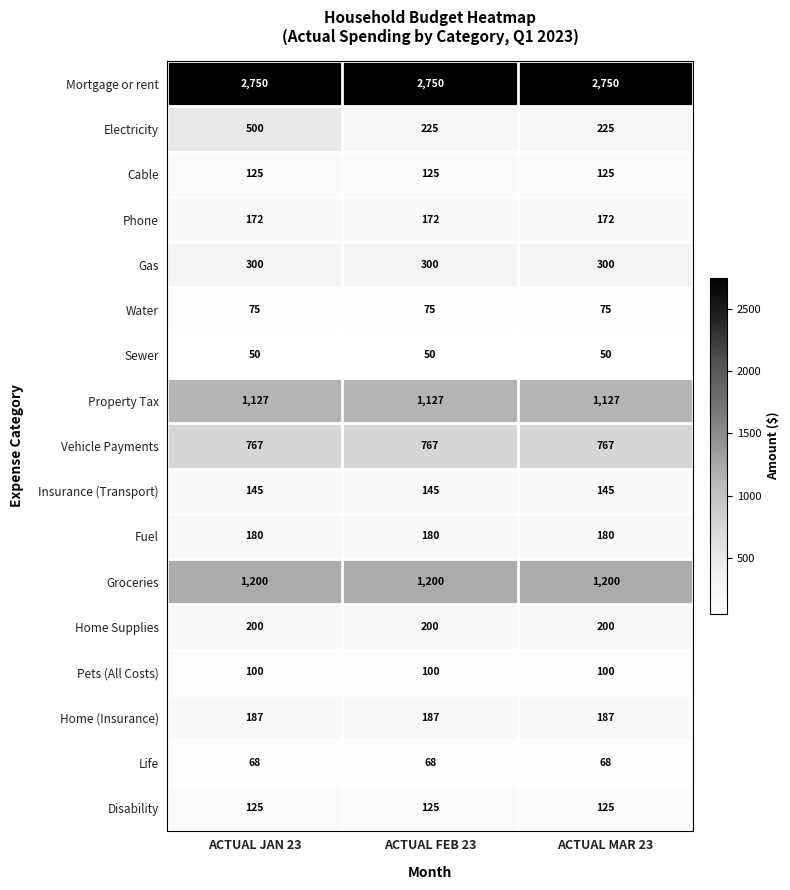

What is the maximum value shown in the chart?

2750